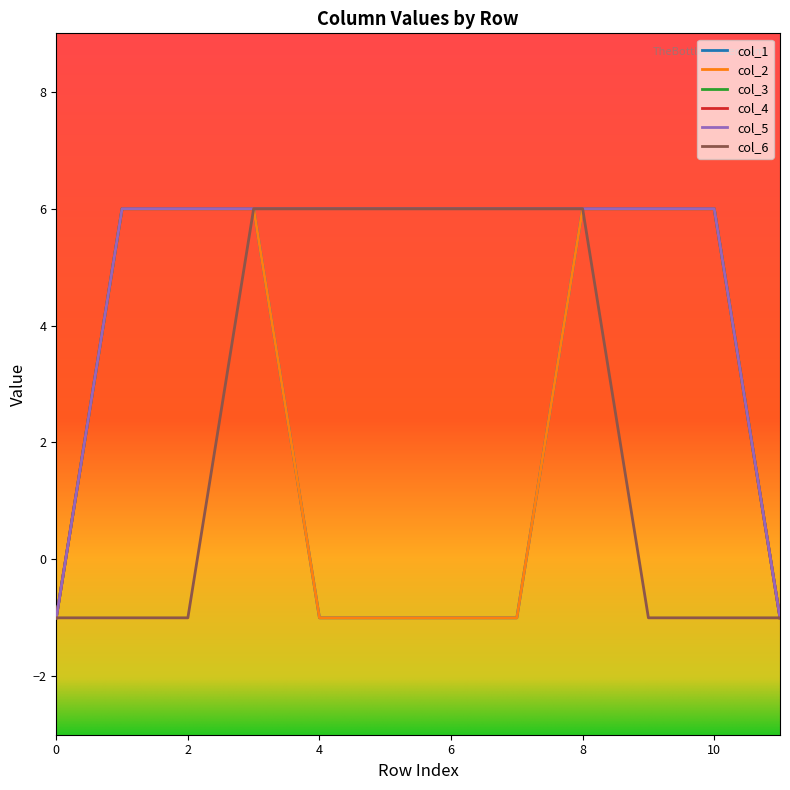

What is the lowest value of the col_1 series?

-1